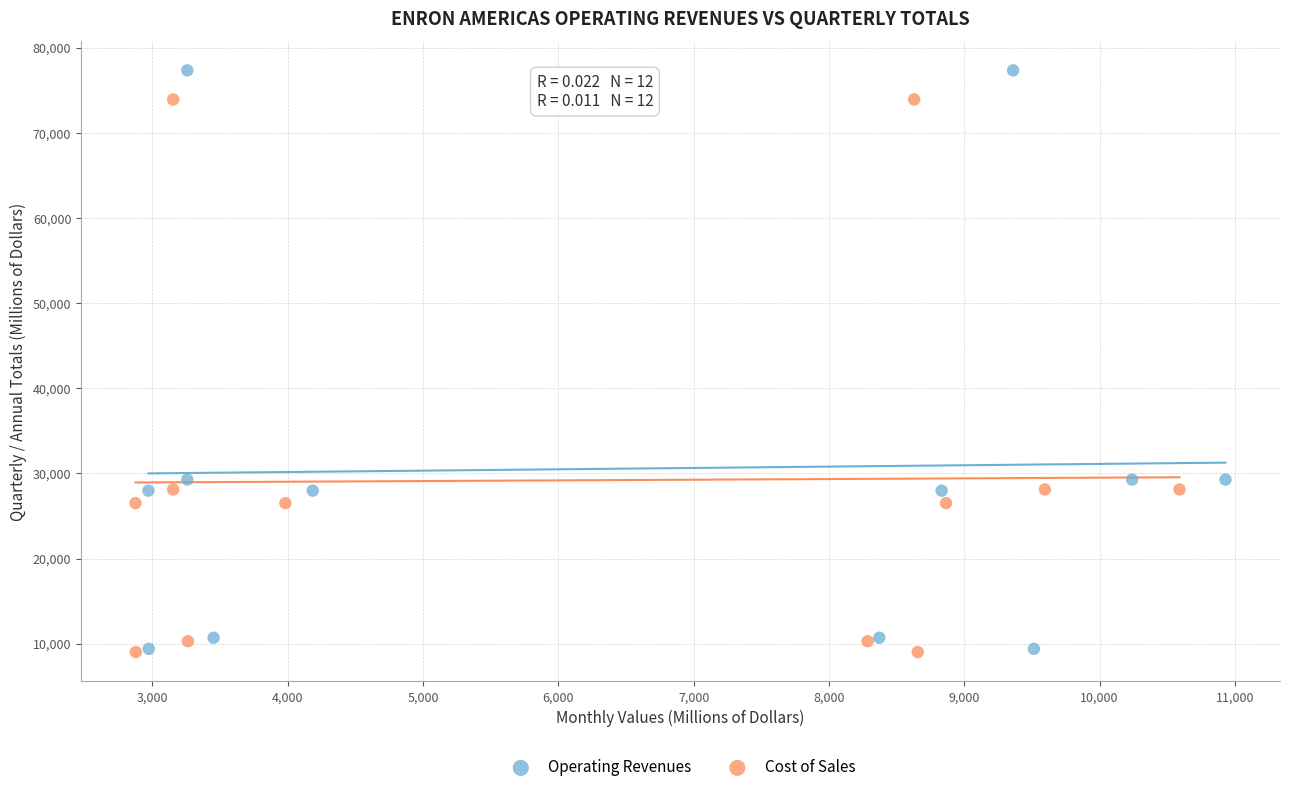

Which series has the largest Y range (max minus min)?

Operating Revenues